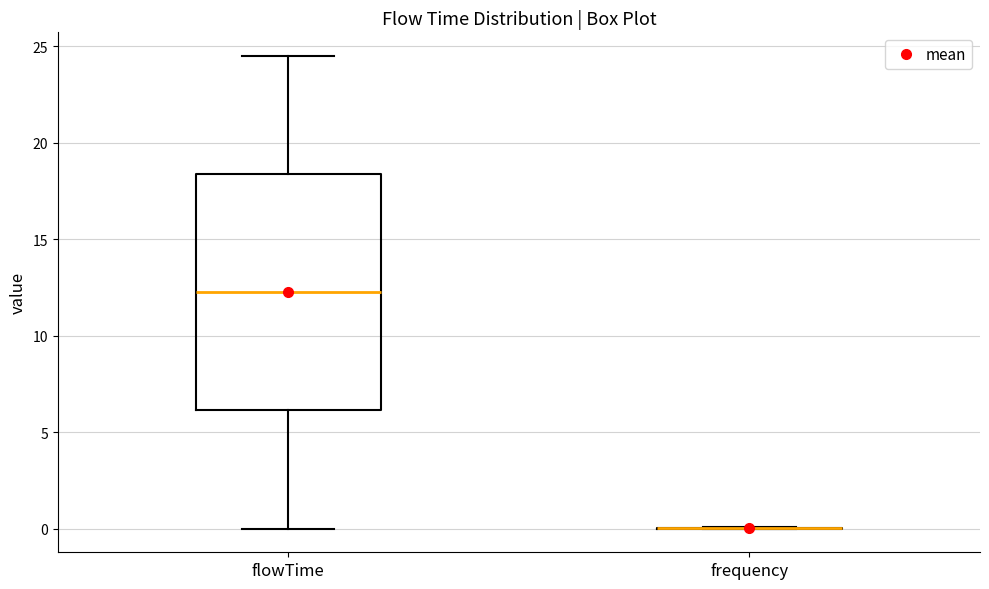

Which box is the tallest, from its lower edge to its upper edge?

flowTime